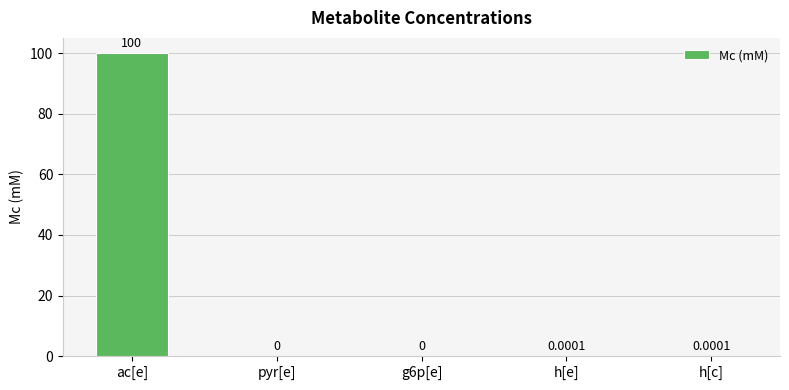

What is the sum of the values at g6p[e] and ac[e]?

100.0